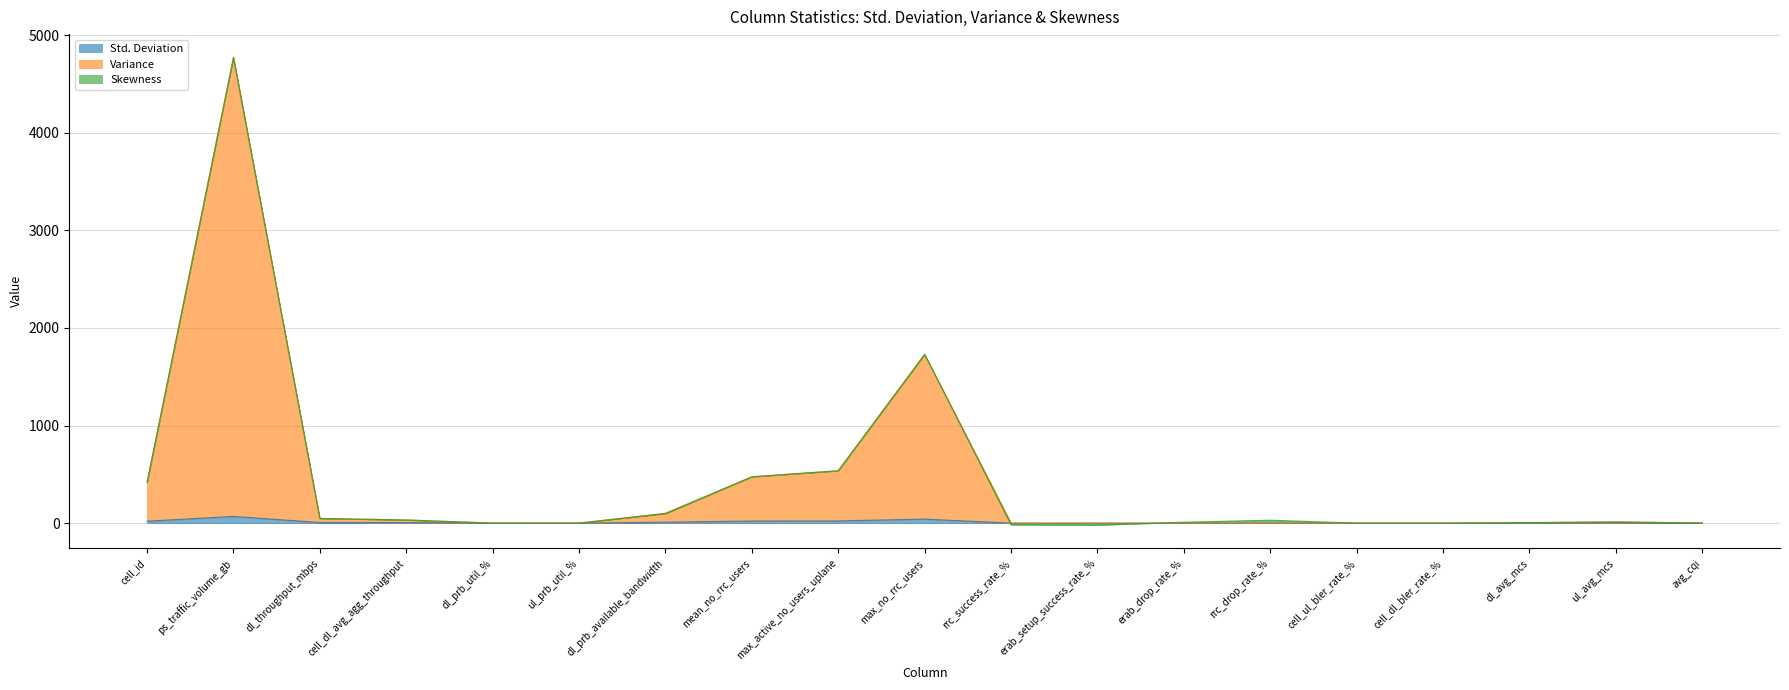

What is the approximate value of Std. Deviation at ul_avg_mcs?

3.0